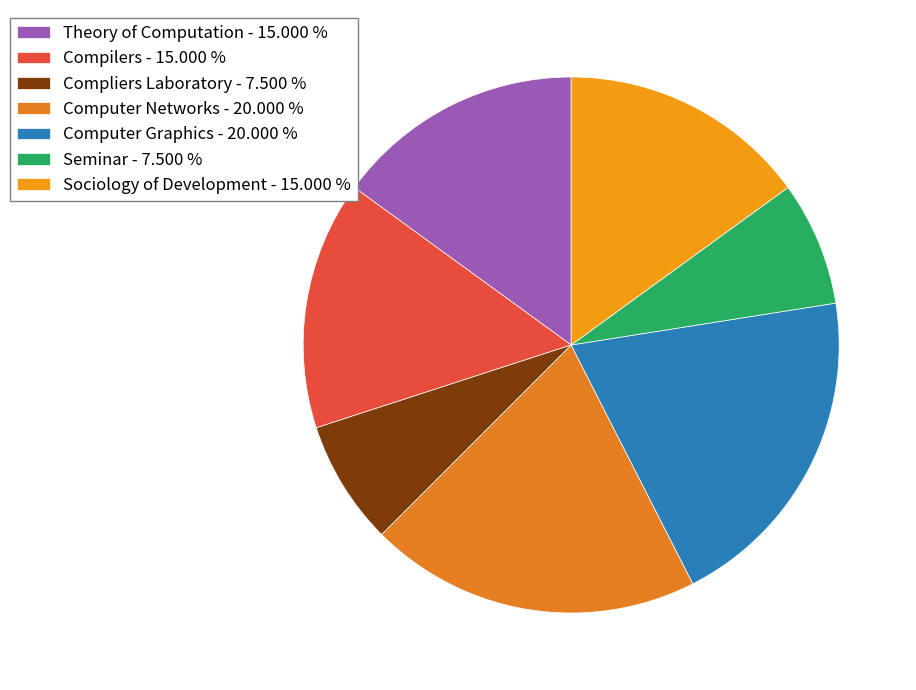

Rank the categories by value from lowest to highest.

Compliers Laboratory, Seminar, Theory of Computation, Compilers, Sociology of Development, Computer Networks, Computer Graphics